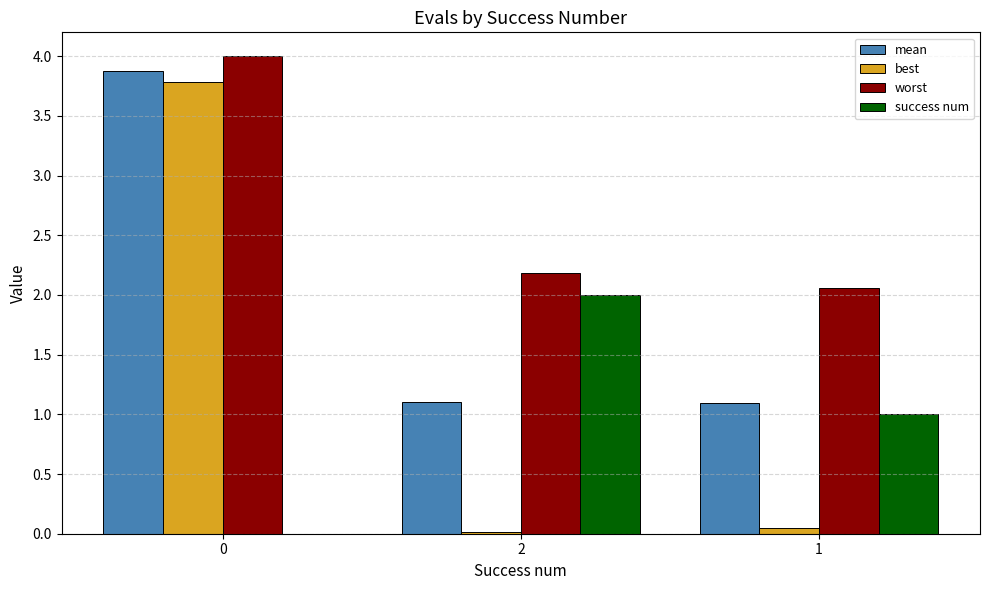

The worst series shows 0.7 at 1. True or false?

False